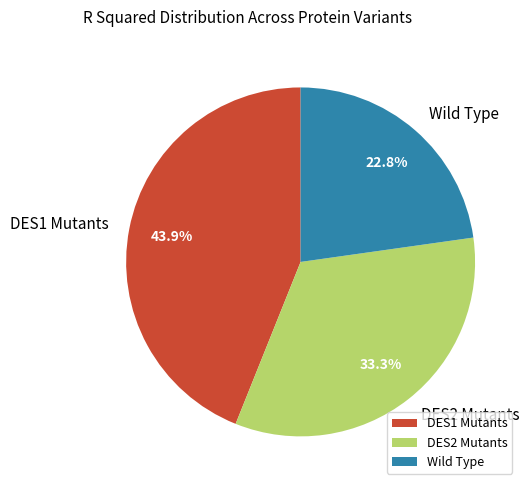

What portion of the pie excludes DES1 Mutants?

56.1%